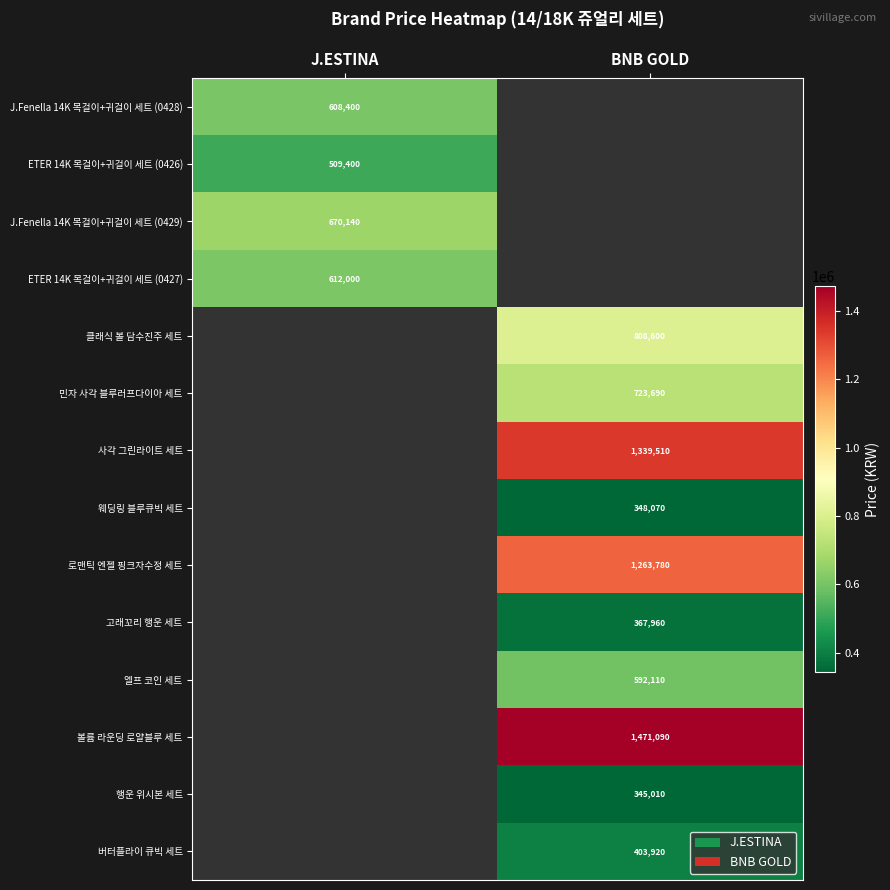

Is it true that 웨딩링 블루큐빅 세트 equals 165130 at BNB GOLD?

False